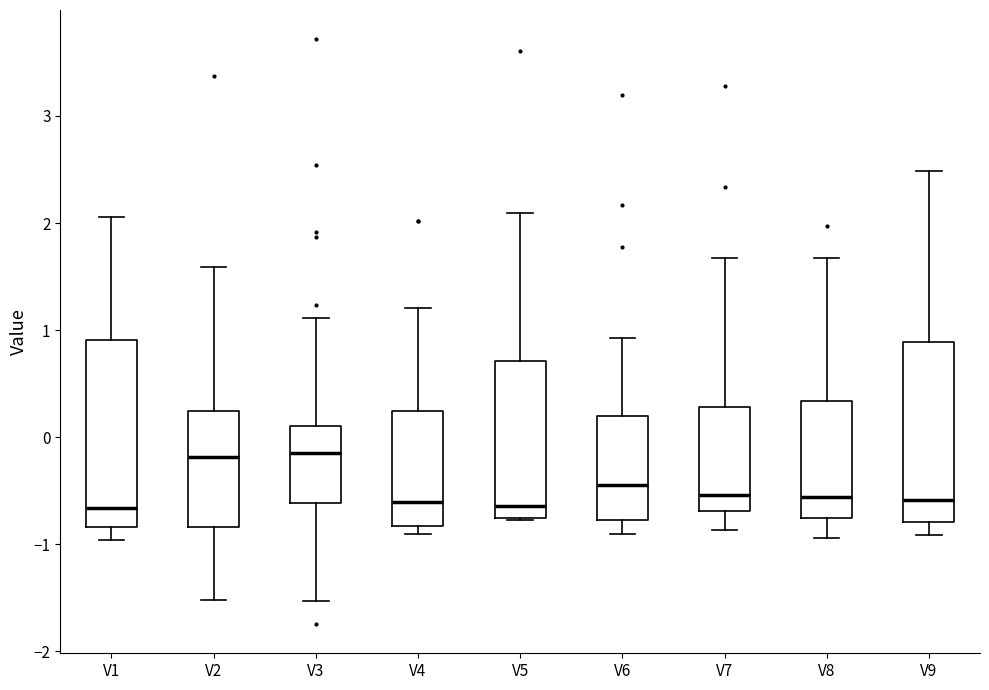

Where is the upper edge of the box for V4 on the y-axis? The values are not printed on the chart, so give them approximately, as read against the axis.

0.2